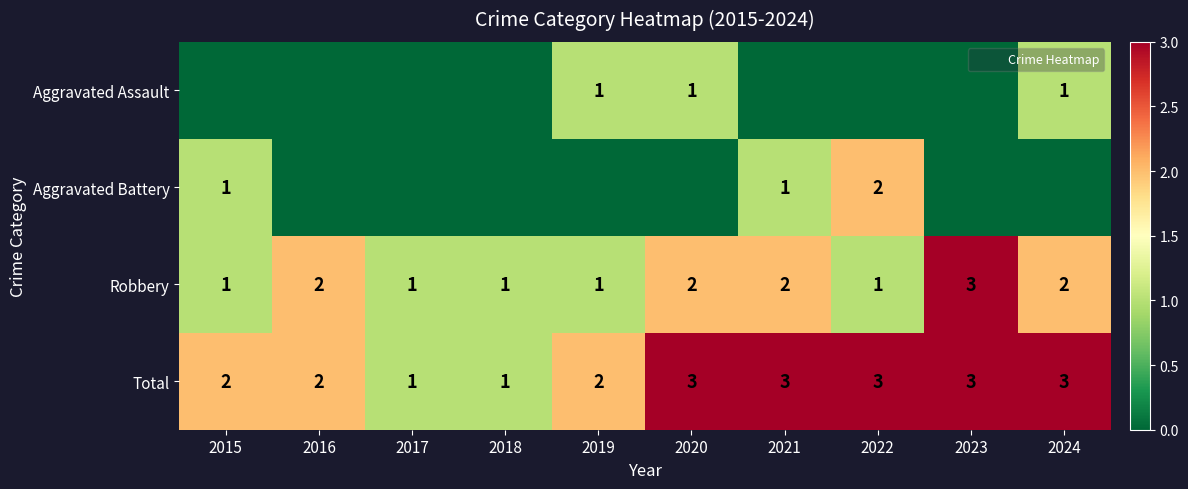

How many values in the Aggravated Assault series exceed 0?

3